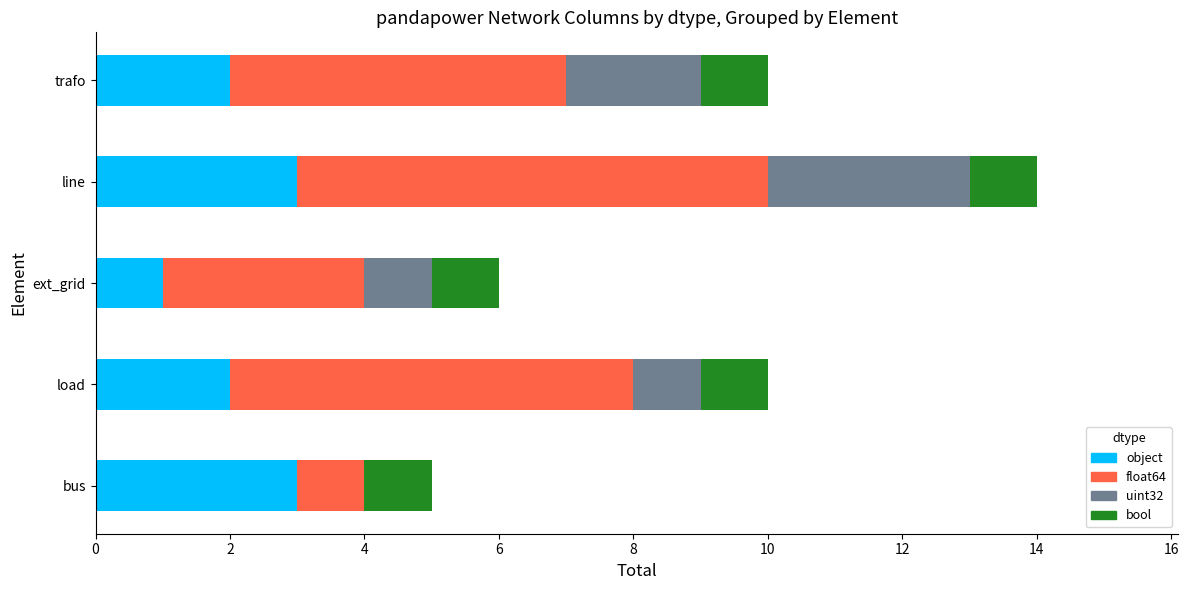

How many categories are shown in the chart?

5